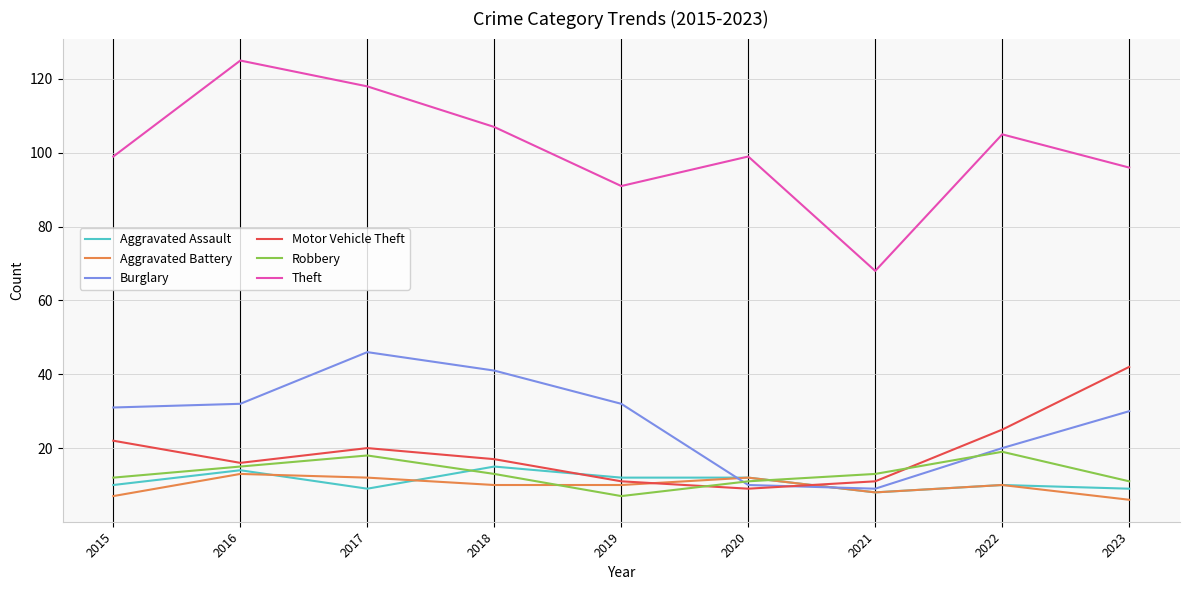

The value of Theft at 2016 is 178. True or false?

False